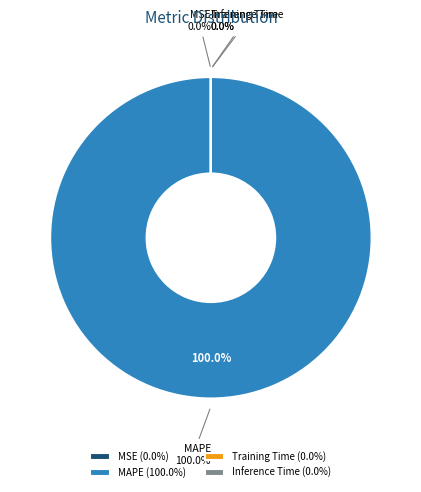

How many segments does this pie chart have?

4